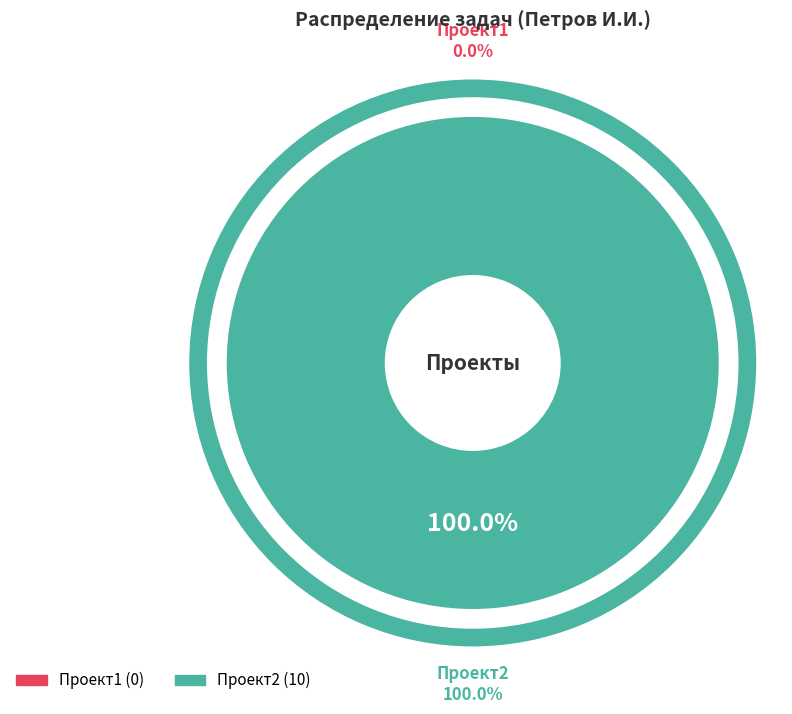

Count the number of slices in the pie.

2